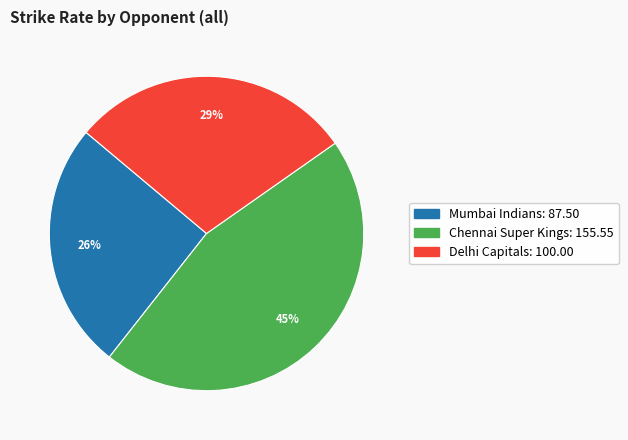

Which category has the biggest portion of the pie?

Chennai Super Kings